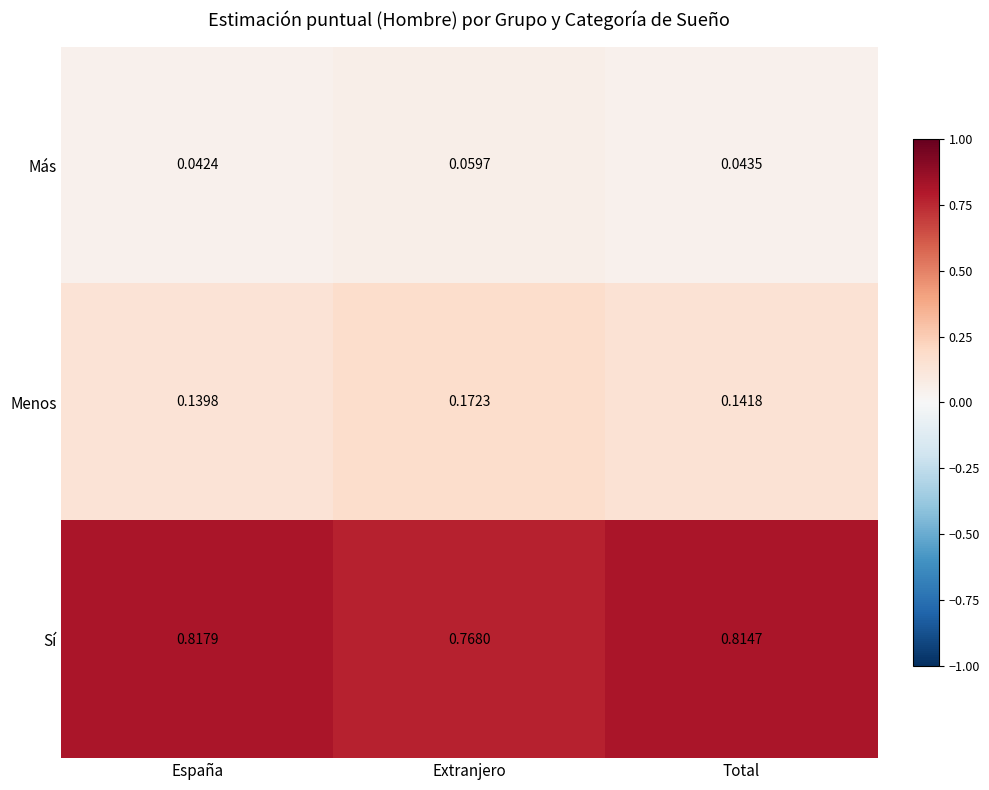

Is the value of Menos at Total greater than the value of Más at Total?

Yes